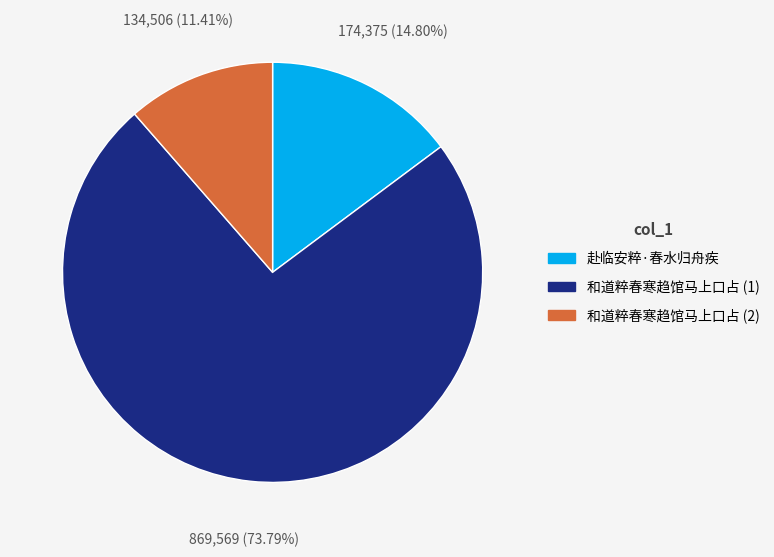

How many segments does this pie chart have?

3